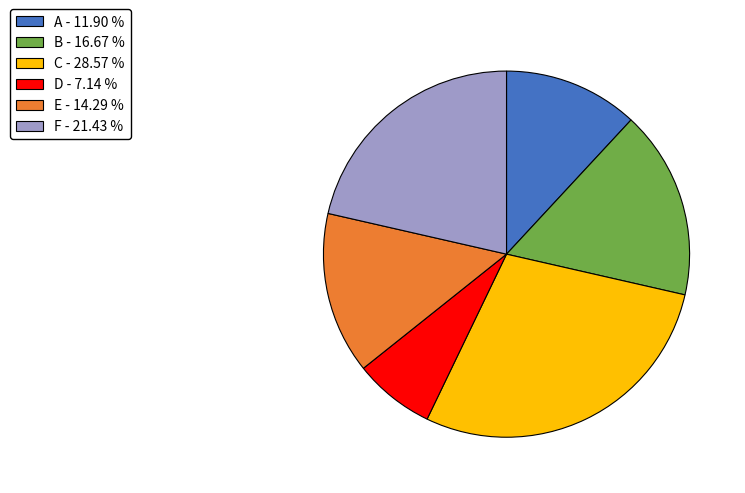

Approximately how many times larger is the value at D compared to F?

0.3